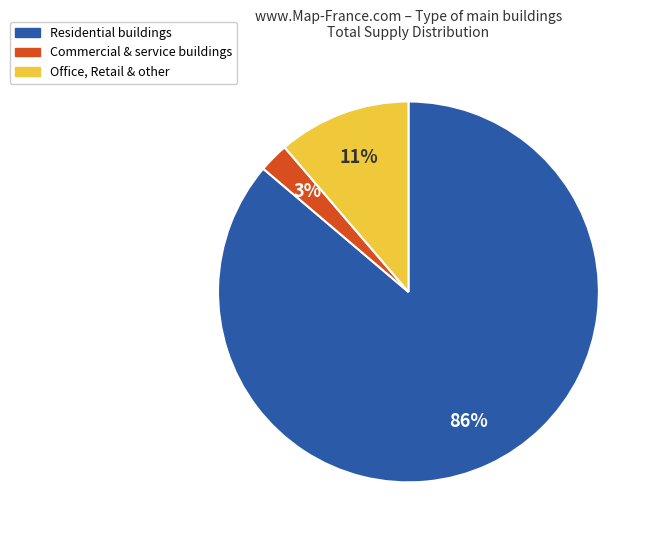

Is there any slice that represents more than half of the pie?

Yes